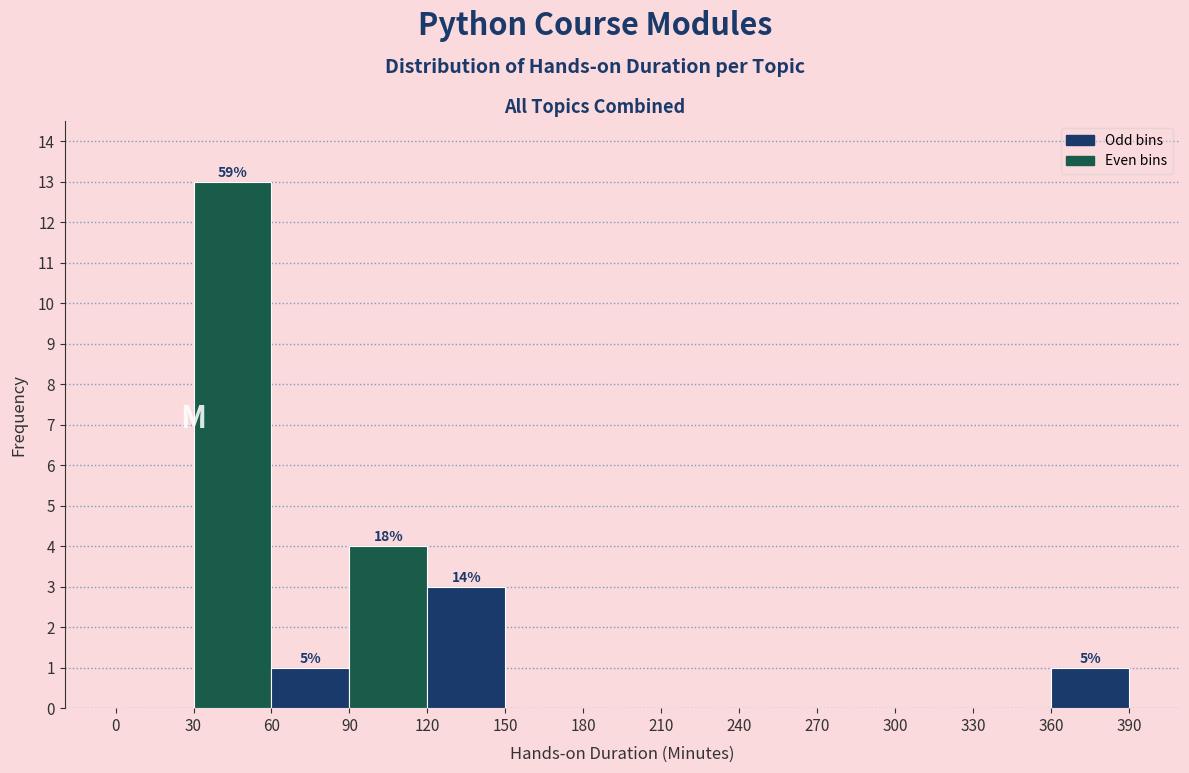

Over which range of the x-axis is the bar tallest?

30 to 60